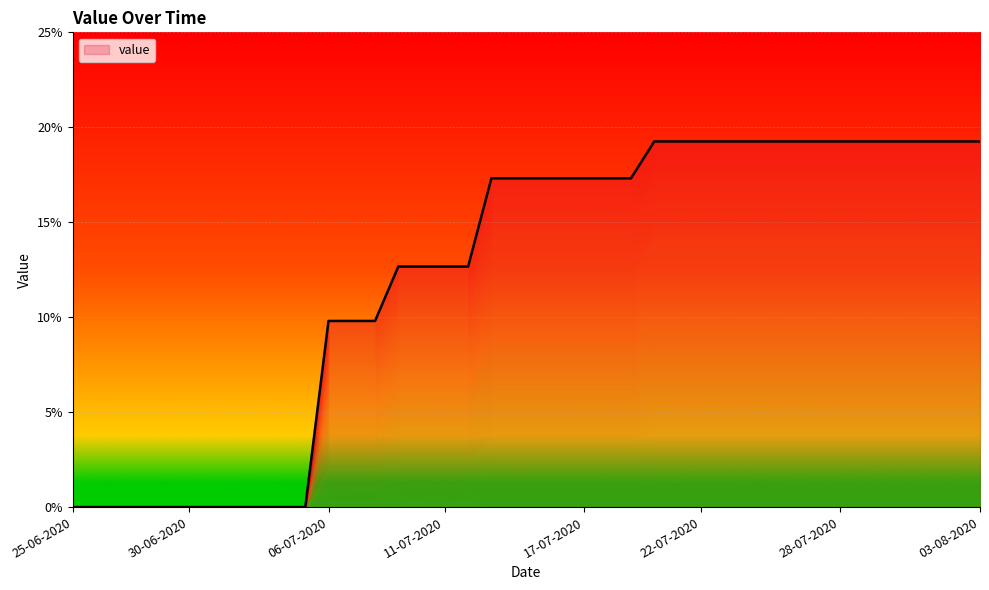

Reading left to right, extract all data points from this chart.

0.0	0.0	0.0	0.0	0.0	0.0	0.0	0.0	0.0	0.0	0.0	9.8	9.8	9.8	12.7	12.7	12.7	12.7	17.3	17.3	17.3	17.3	17.3	17.3	17.3	19.3	19.3	19.3	19.3	19.3	19.3	19.3	19.3	19.3	19.3	19.3	19.3	19.3	19.3	19.3